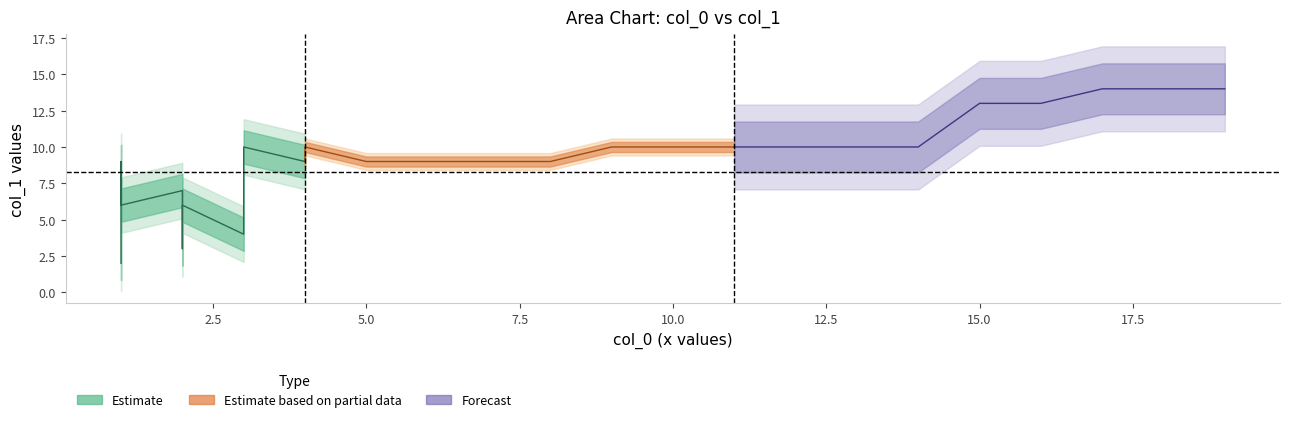

At which label is col_1 closest to 8?

1